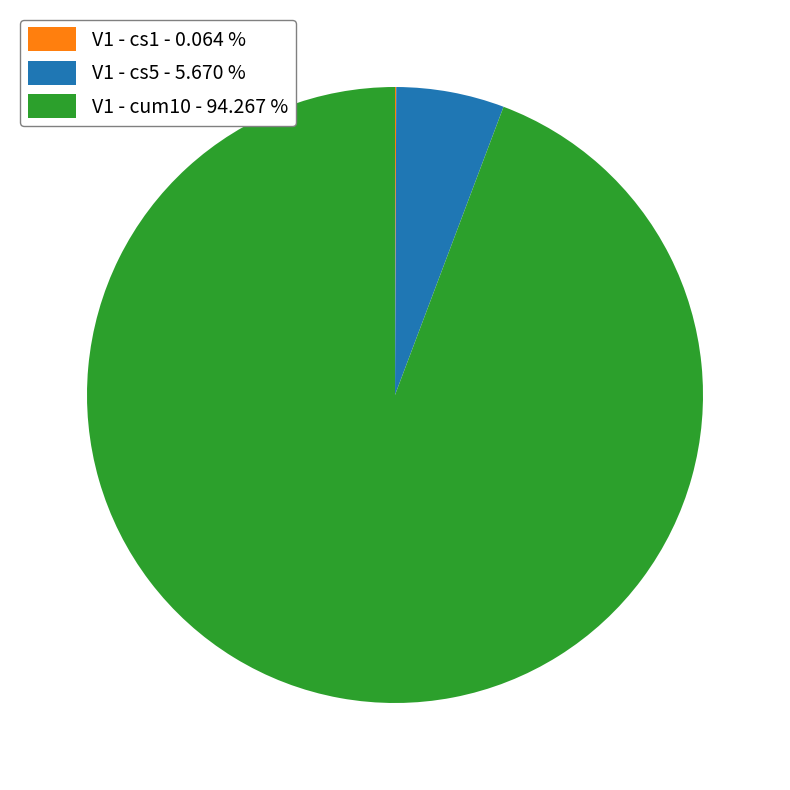

Which has a higher value, V1 - cs5 - 5.670 % or V1 - cum10 - 94.267 %?

V1 - cum10 - 94.267 %